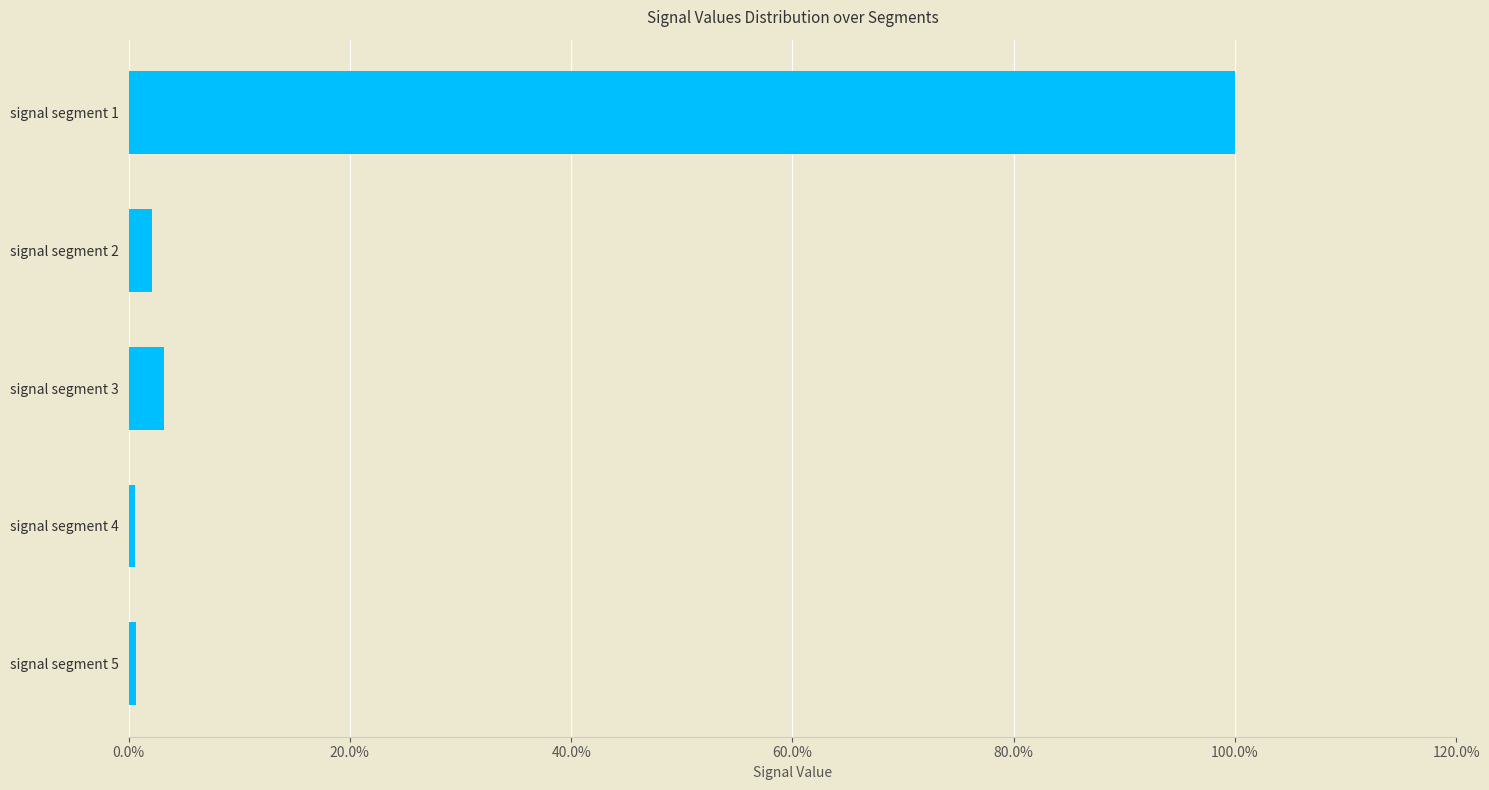

Are the bars horizontal?

Yes